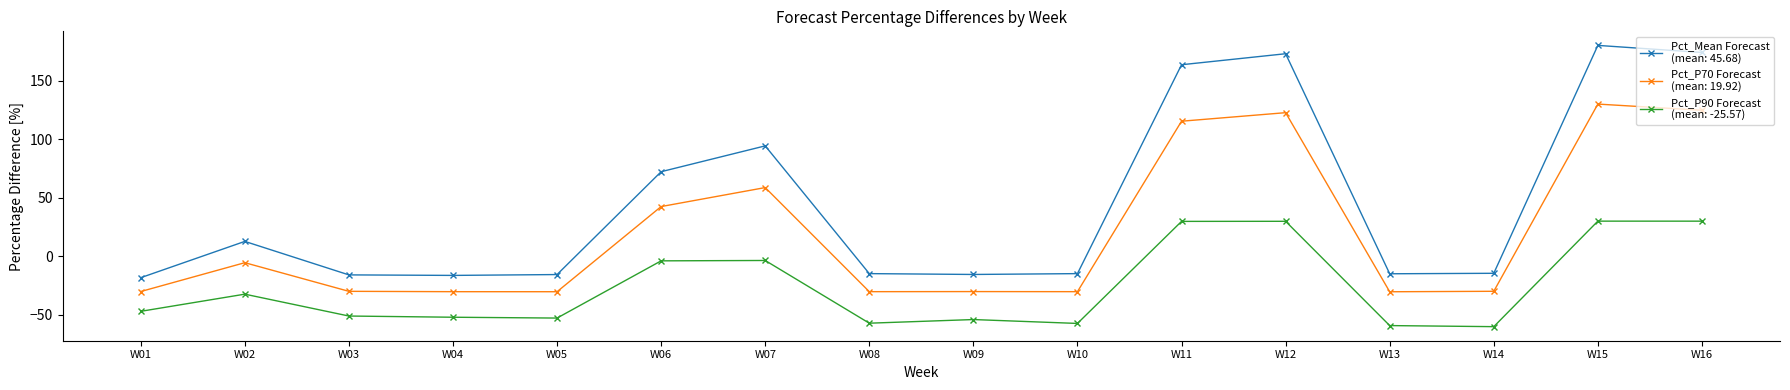

What is the total value across all series at W09?

-99.4